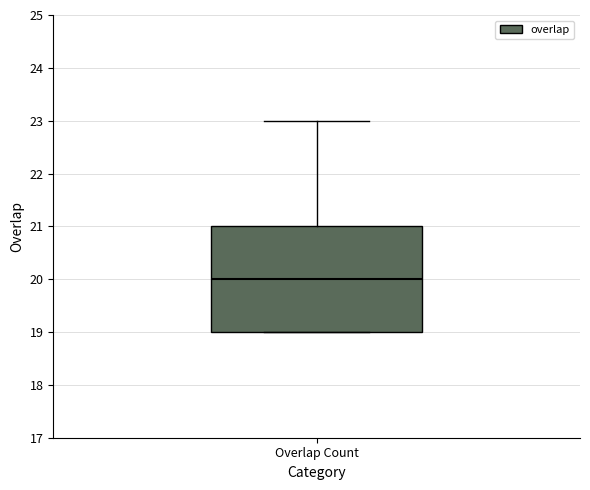

Read this box plot against the y-axis: the position of the median line, the range covered by the box, and the ends of both whiskers. The values are not printed on the chart, so give them approximately, as read against the axis.

median 20, box 19 to 21, whiskers 19 to 23